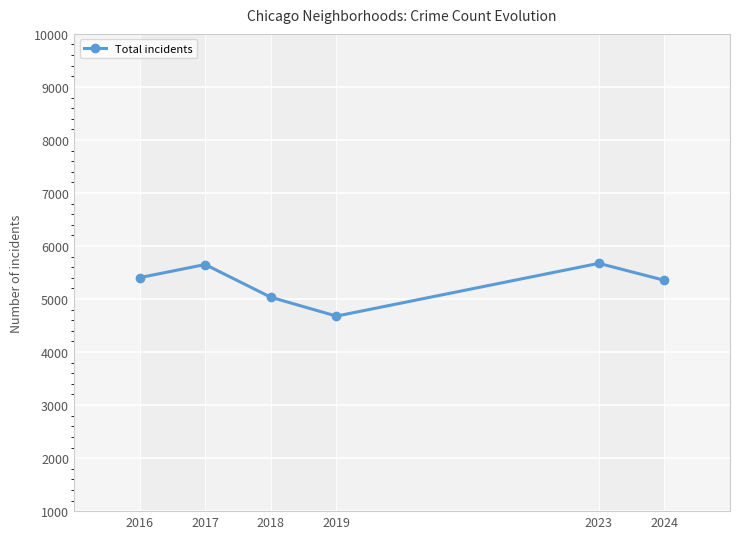

What is the change in value from 2018 to 2024?

+319